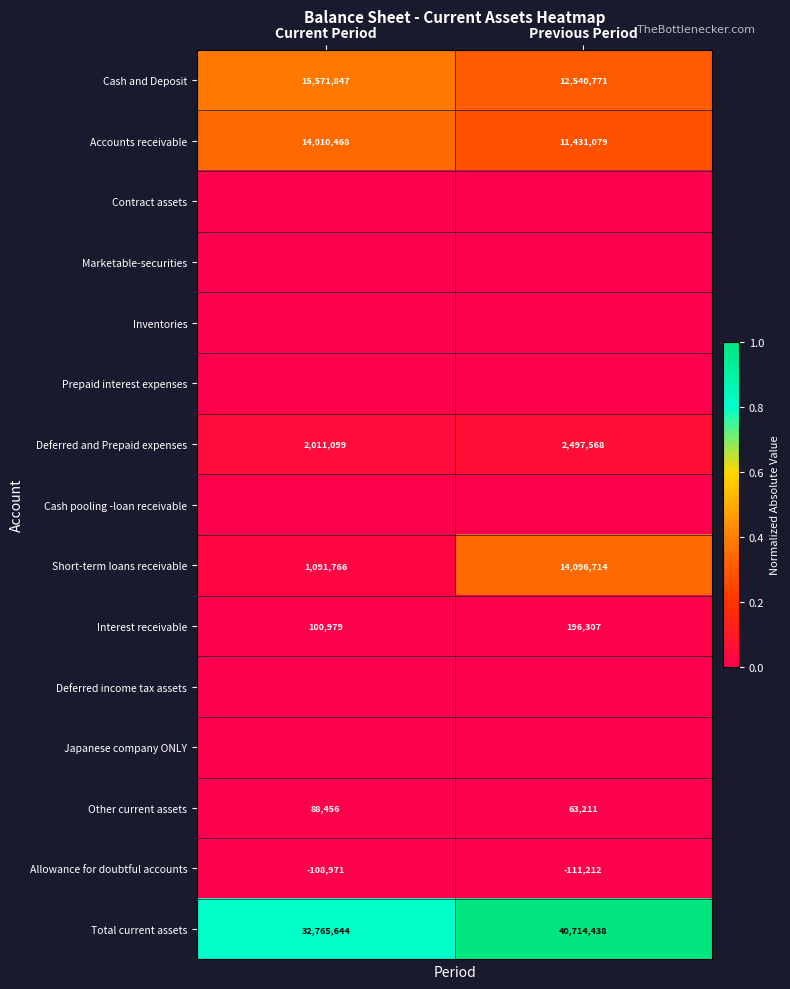

Is it true that Allowance for doubtful accounts equals 0.0 at Previous Period?

False